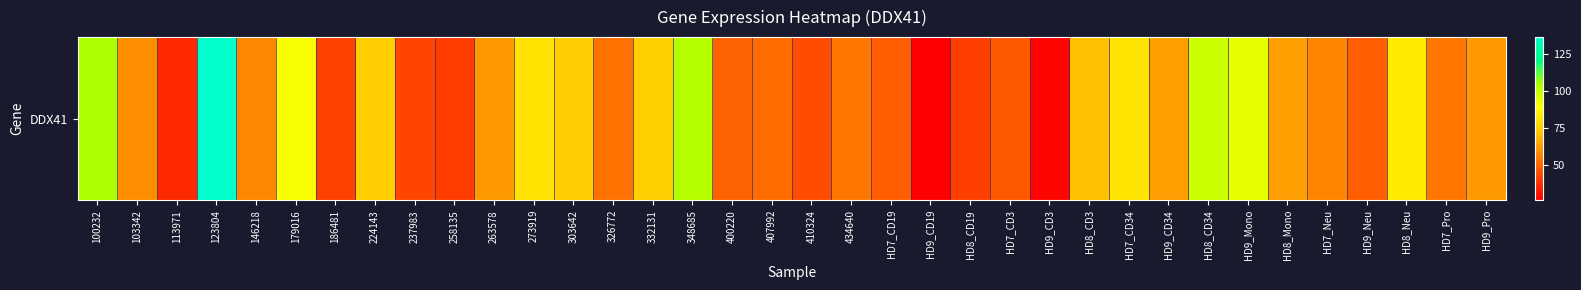

Reading right to left, list all the values displayed in this chart.

HD9_Pro=61.5	HD7_Pro=53.7	HD8_Neu=82.8	HD9_Neu=47.7	HD7_Neu=56.7	HD8_Mono=63.0	HD9_Mono=93.3	HD8_CD34=98.7	HD9_CD34=62.9	HD7_CD34=81.0	HD8_CD3=70.6	HD9_CD3=27.4	HD7_CD3=46.8	HD8_CD19=41.1	HD9_CD19=26.0	HD7_CD19=47.6	434640=53.7	410324=43.8	407992=51.3	400220=49.2	348685=102.4	332131=74.6	326772=52.5	303642=73.6	273919=80.0	263578=61.6	258135=40.6	237983=42.3	224143=73.7	186481=41.5	179016=89.8	146218=57.1	123804=136.1	113971=35.9	103342=59.0	100232=104.1